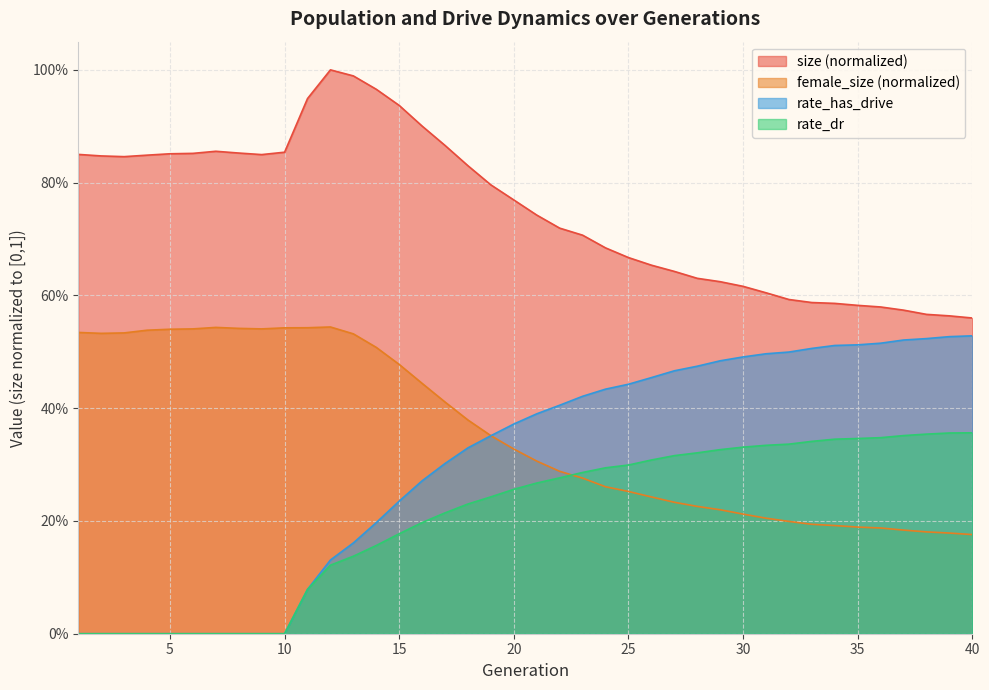

Where do rate_dr and female_size first cross each other?

22 and 23